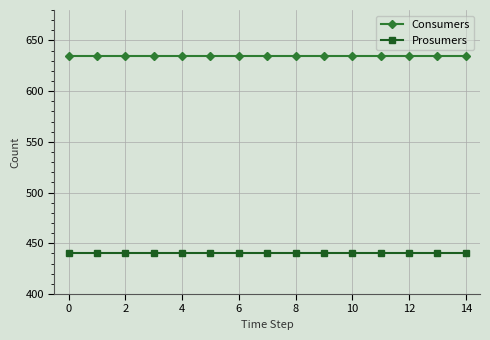

What is the average value of the Prosumers series?

440